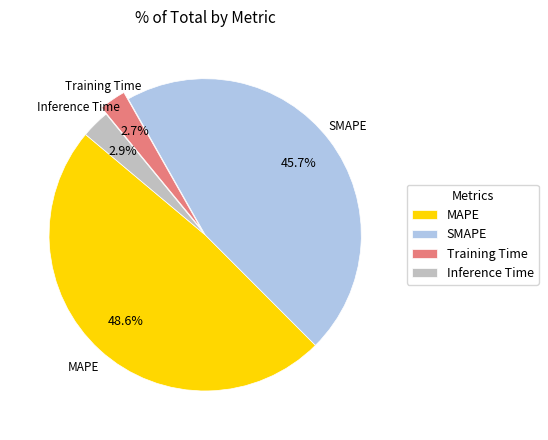

True or false: Training Time accounts for 3% of the total.

True